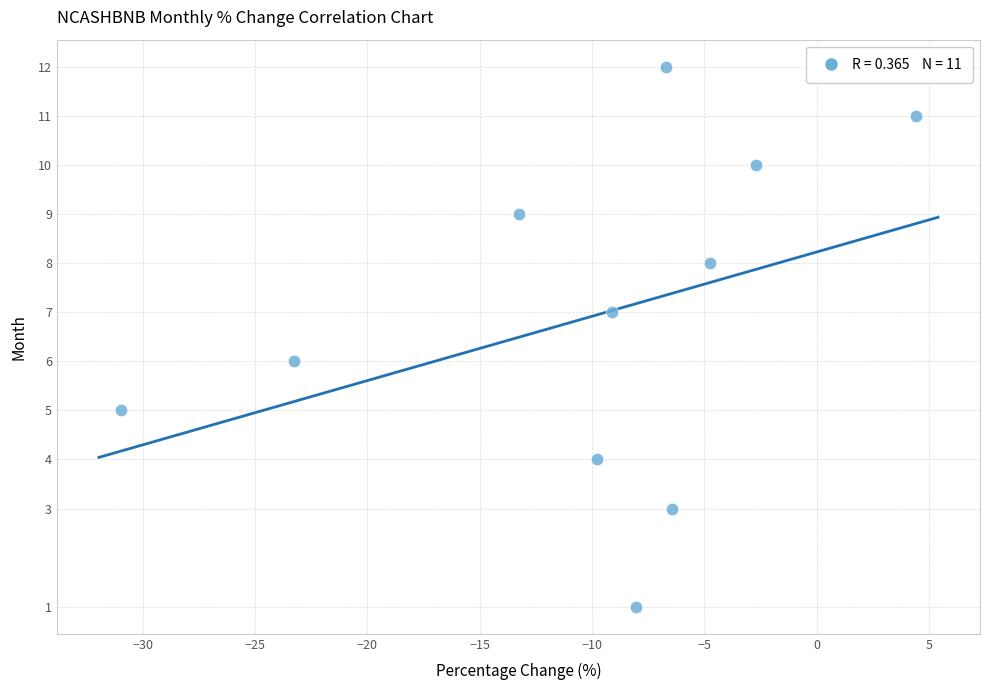

What is the range of Y values (max minus min)?

11